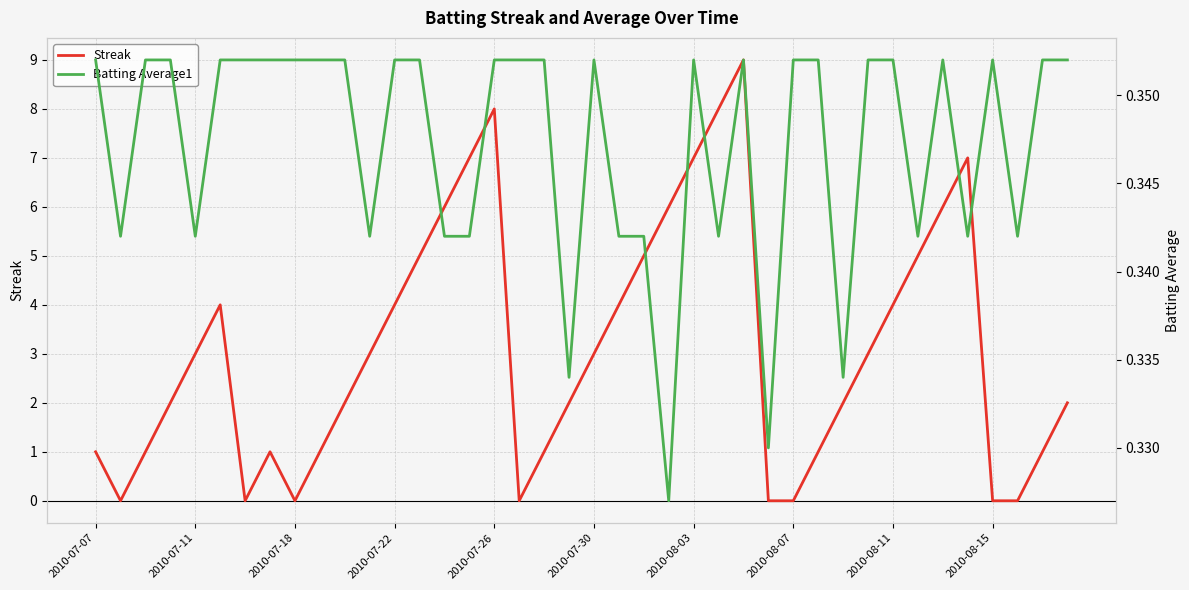

Is this an area chart (filled region under the line)?

No